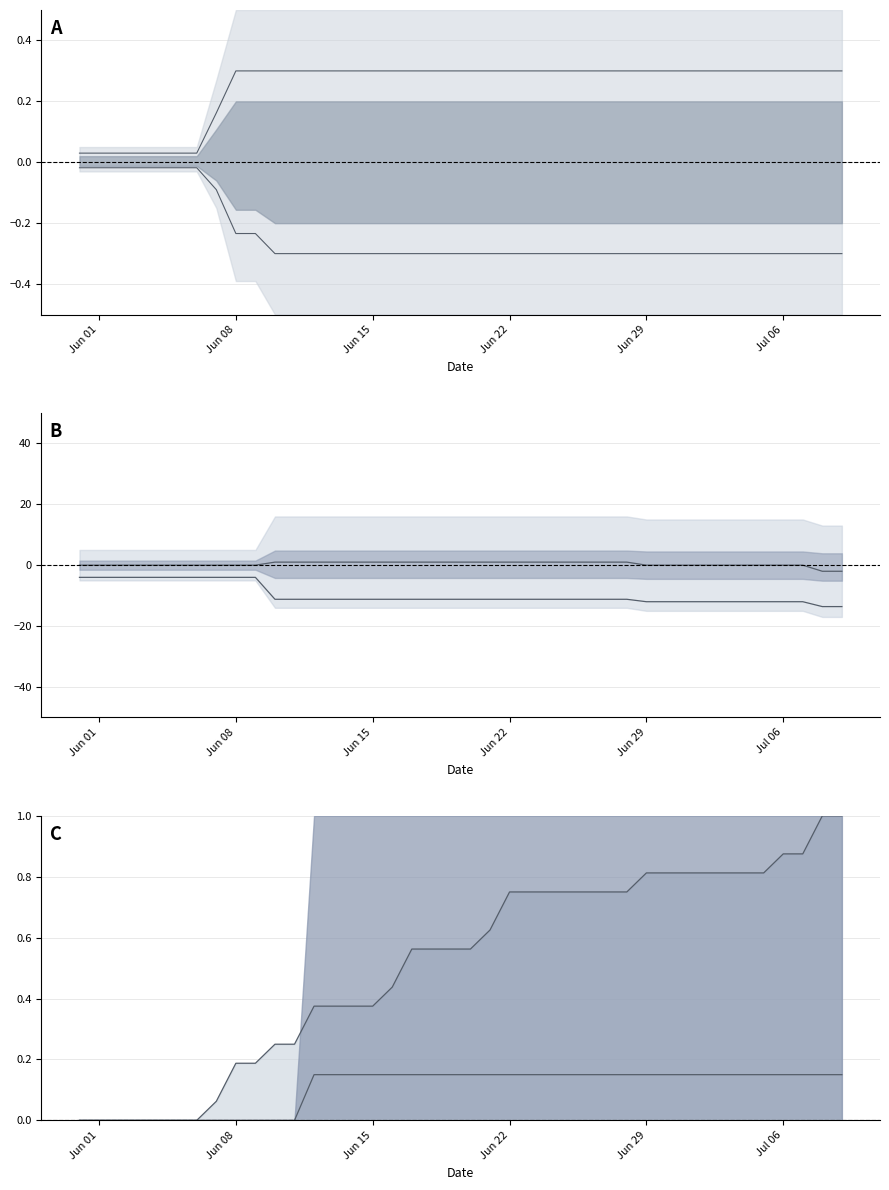

The value of CH upper at Jun 15 is 0.3. True or false?

True